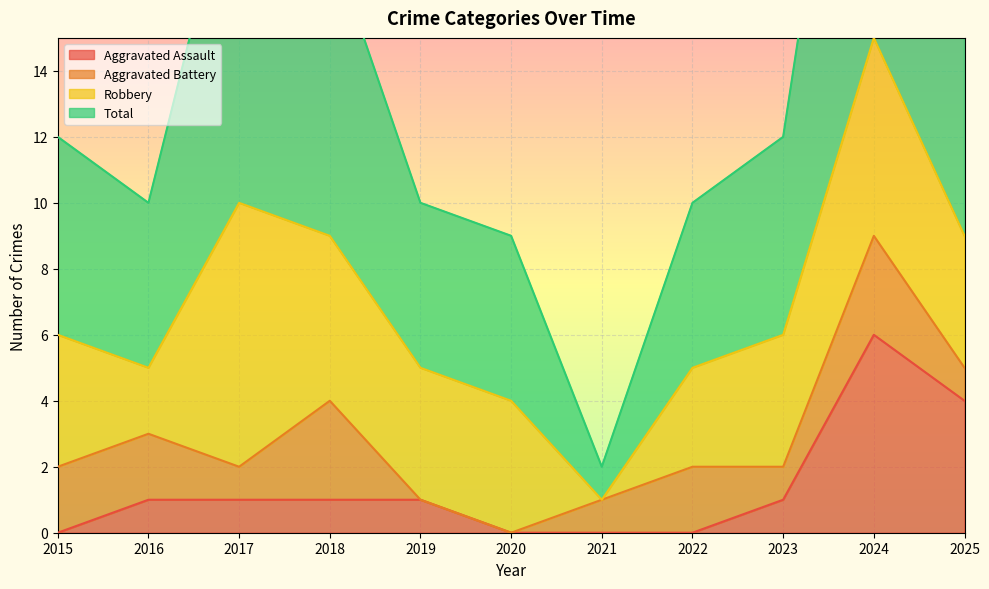

The Aggravated Assault series shows 2 at 2023. True or false?

False